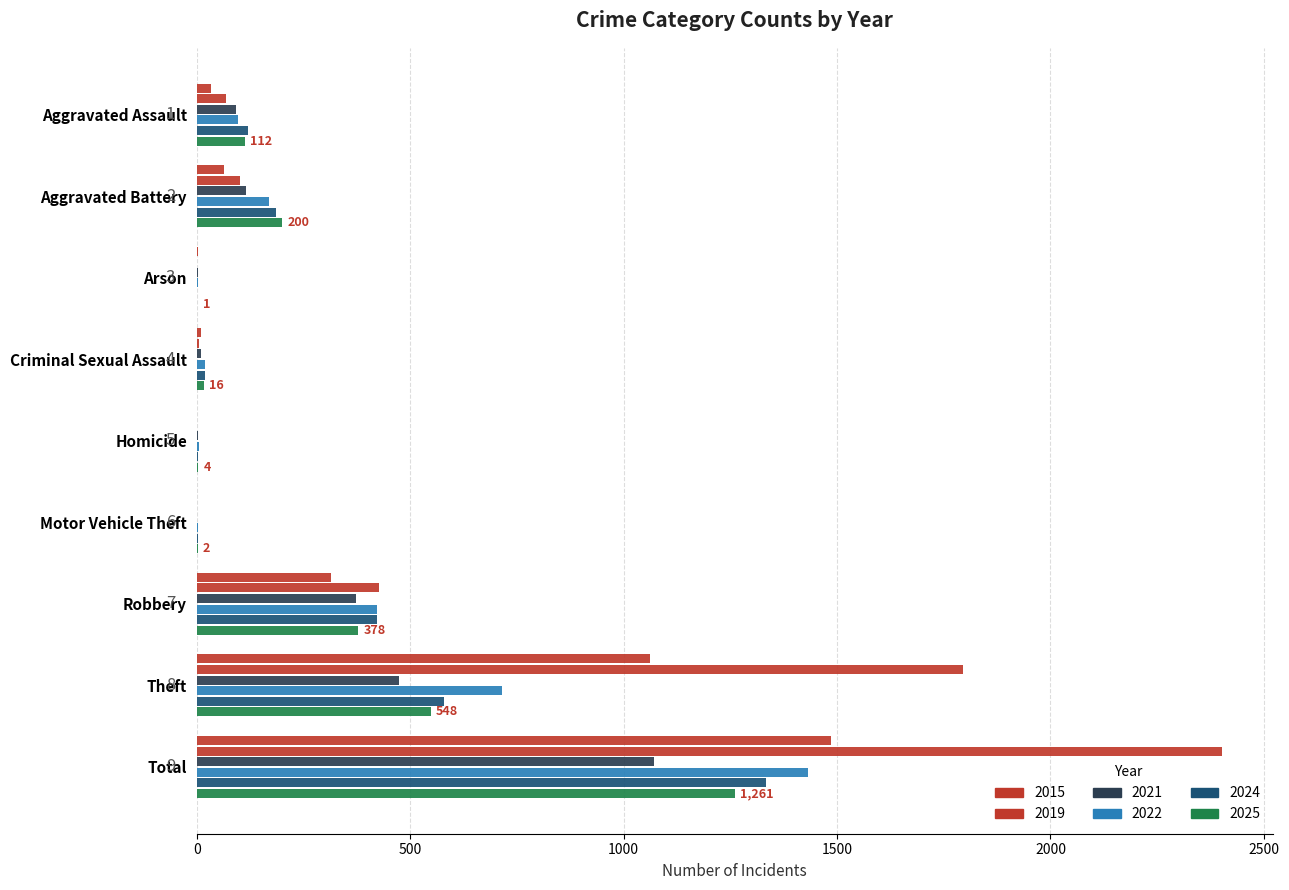

At how many categories does at least one series exceed 1803?

1